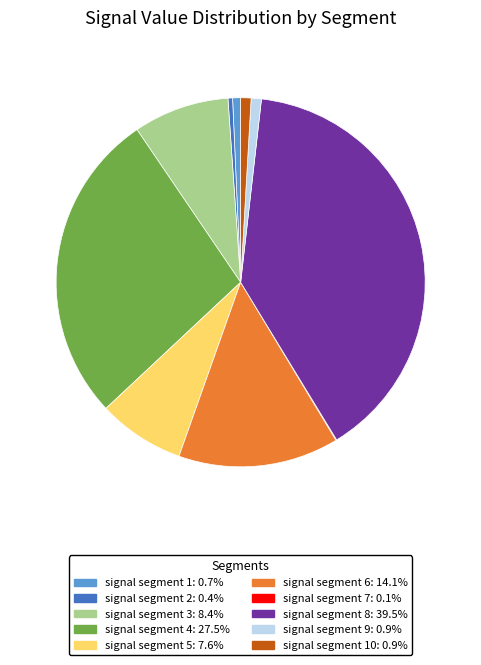

Is there a majority slice in this chart?

No